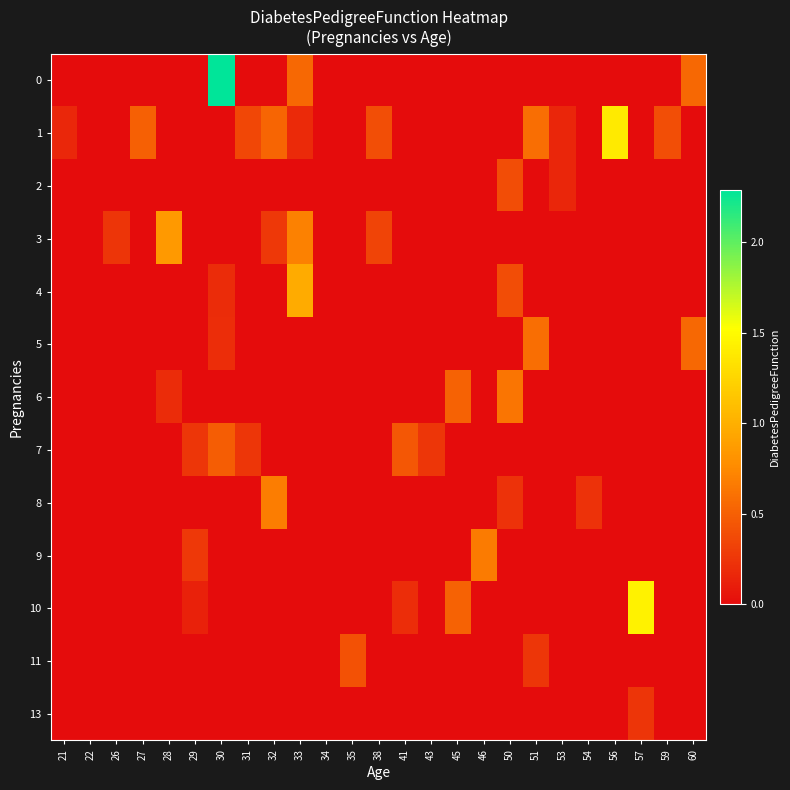

At which category is the sum across all series the highest?

30